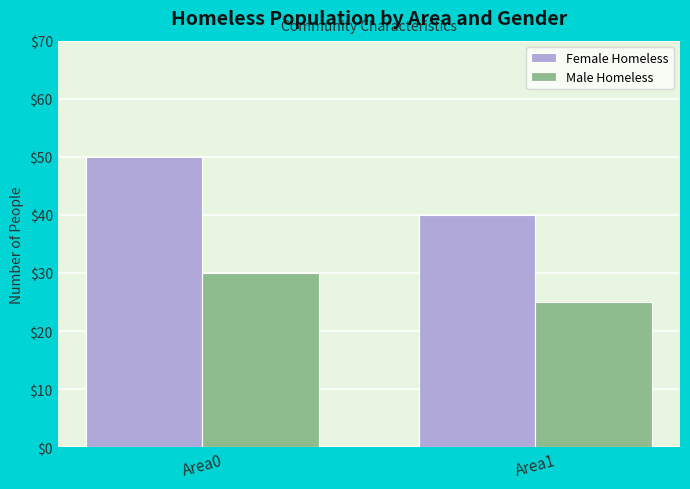

What is the value of the Female Homeless bar at the 2nd from the left?

40